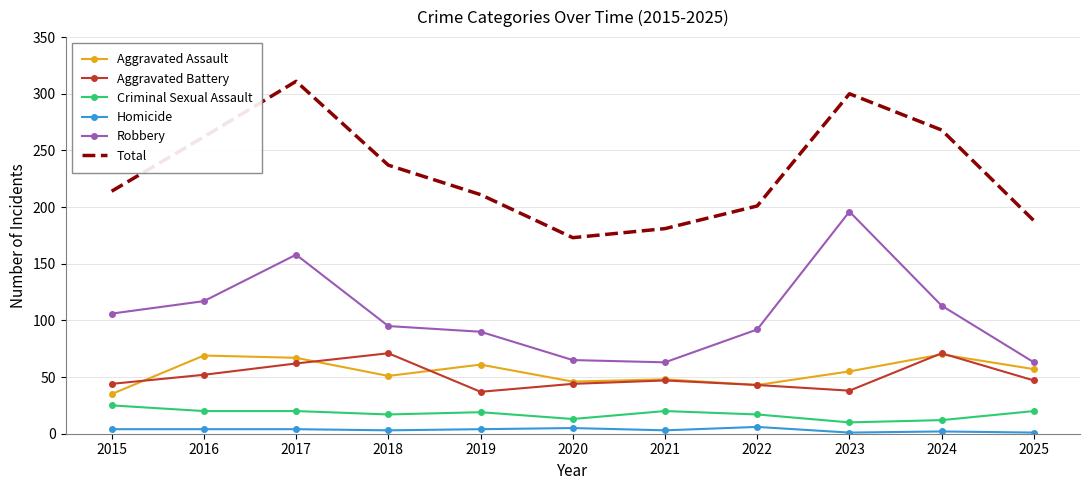

Rank the series at 2018 from highest to lowest value.

Total, Robbery, Aggravated Battery, Aggravated Assault, Criminal Sexual Assault, Homicide